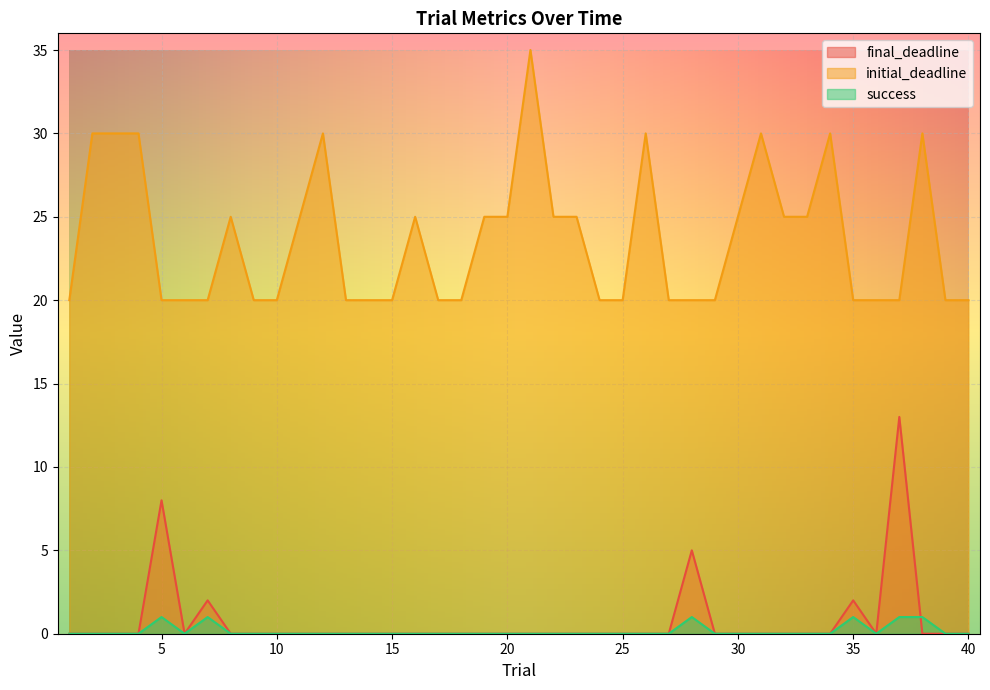

True or false: success has a value of 1 at 23.

False